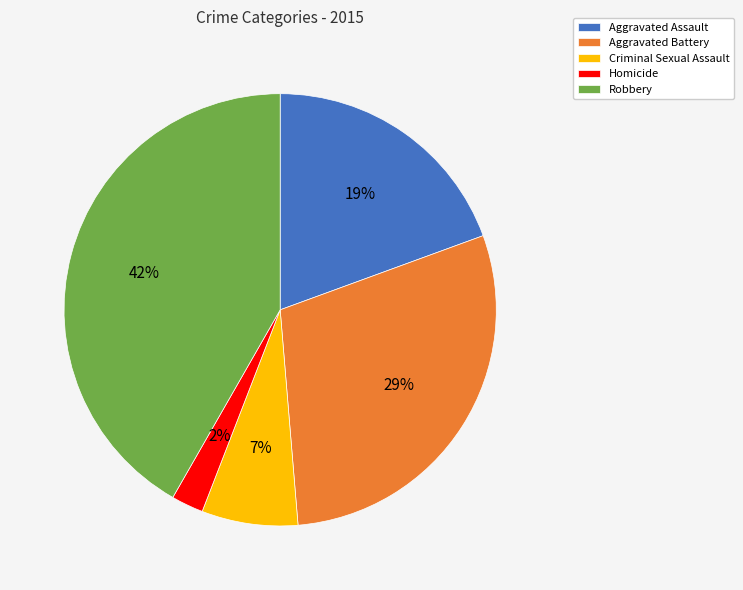

Which slice is the smallest?

Homicide